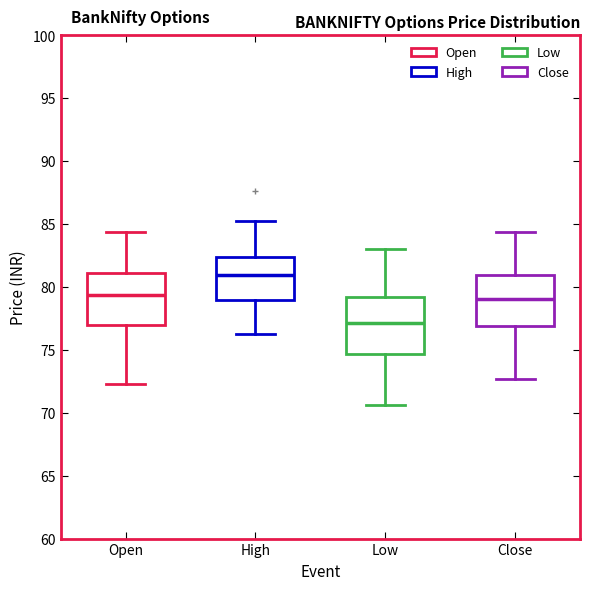

Which box's median line is the lowest?

Low